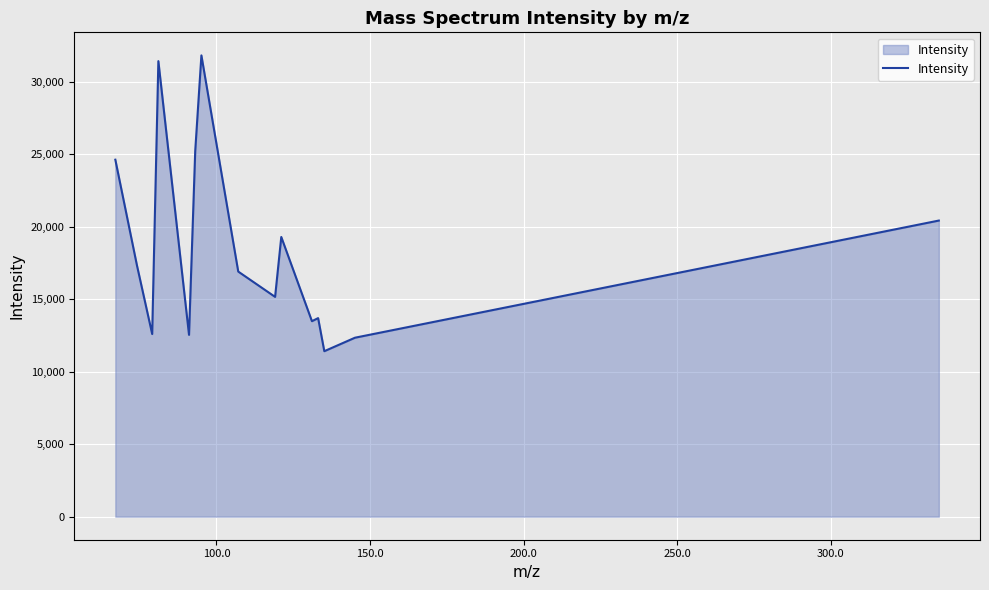

What is the difference between the maximum and minimum values?

20409.6